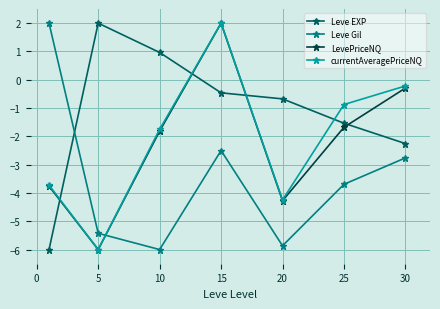

What is the value of the currentAveragePriceNQ point at the 3rd from the left?

-1.8